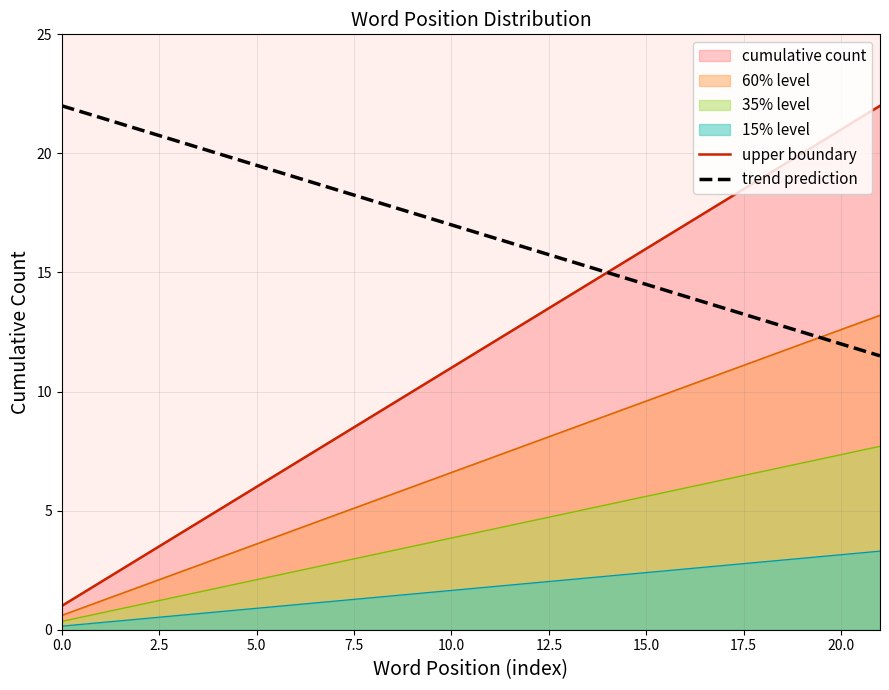

Does the chart display data point markers on the line(s)?

No